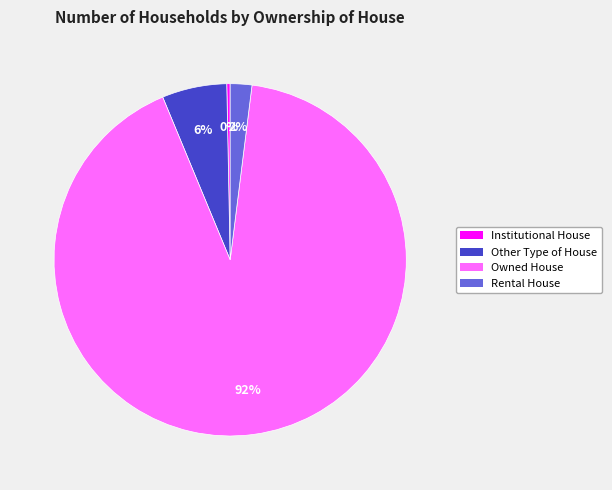

The Institutional House slice represents 0% of the pie. True or false?

True